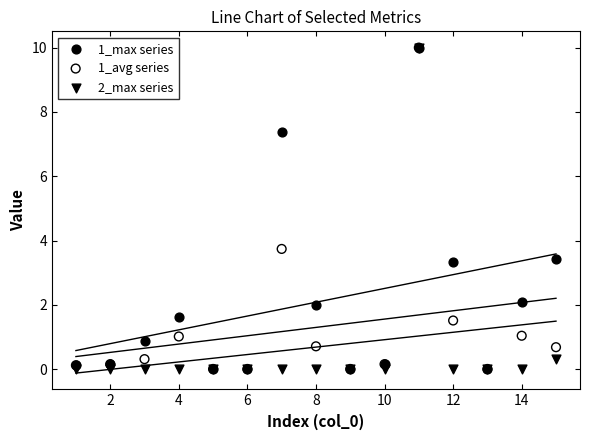

Across all series, what Y value is closest to 5?

3.7